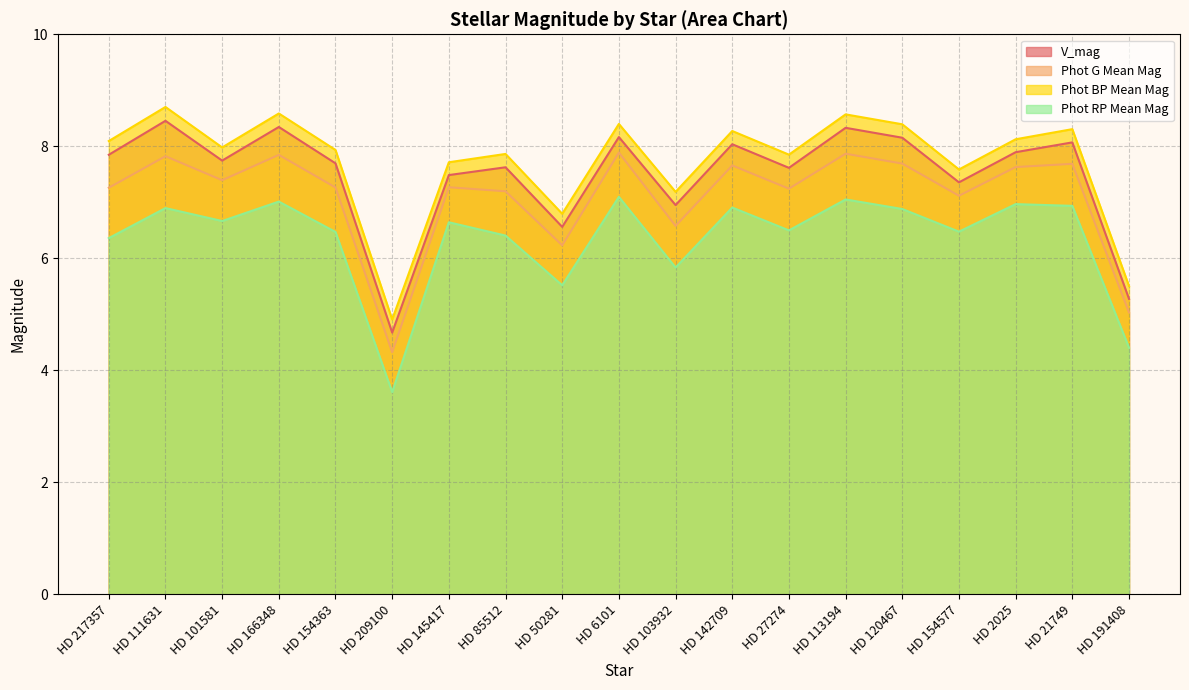

Reading left to right, extract all data points from this chart.

V_mag: HD 217357=7.8	HD 111631=8.5	HD 101581=7.7	HD 166348=8.3	HD 154363=7.7	HD 209100=4.7	HD 145417=7.5	HD 85512=7.6	HD 50281=6.6	HD 6101=8.2	HD 103932=7.0	HD 142709=8.0	HD 27274=7.6	HD 113194=8.3	HD 120467=8.2	HD 154577=7.4	HD 2025=7.9	HD 21749=8.1	HD 191408=5.3
Phot G Mean Mag: HD 217357=7.3	HD 111631=7.8	HD 101581=7.4	HD 166348=7.8	HD 154363=7.3	HD 209100=4.3	HD 145417=7.3	HD 85512=7.2	HD 50281=6.2	HD 6101=7.9	HD 103932=6.6	HD 142709=7.7	HD 27274=7.2	HD 113194=7.9	HD 120467=7.7	HD 154577=7.1	HD 2025=7.6	HD 21749=7.7	HD 191408=5.0
Phot BP Mean Mag: HD 217357=8.1	HD 111631=8.7	HD 101581=8.0	HD 166348=8.6	HD 154363=7.9	HD 209100=4.9	HD 145417=7.7	HD 85512=7.9	HD 50281=6.8	HD 6101=8.4	HD 103932=7.2	HD 142709=8.3	HD 27274=7.9	HD 113194=8.6	HD 120467=8.4	HD 154577=7.6	HD 2025=8.1	HD 21749=8.3	HD 191408=5.5
Phot RP Mean Mag: HD 217357=6.4	HD 111631=6.9	HD 101581=6.7	HD 166348=7.0	HD 154363=6.5	HD 209100=3.6	HD 145417=6.6	HD 85512=6.4	HD 50281=5.5	HD 6101=7.1	HD 103932=5.8	HD 142709=6.9	HD 27274=6.5	HD 113194=7.1	HD 120467=6.9	HD 154577=6.5	HD 2025=7.0	HD 21749=6.9	HD 191408=4.4